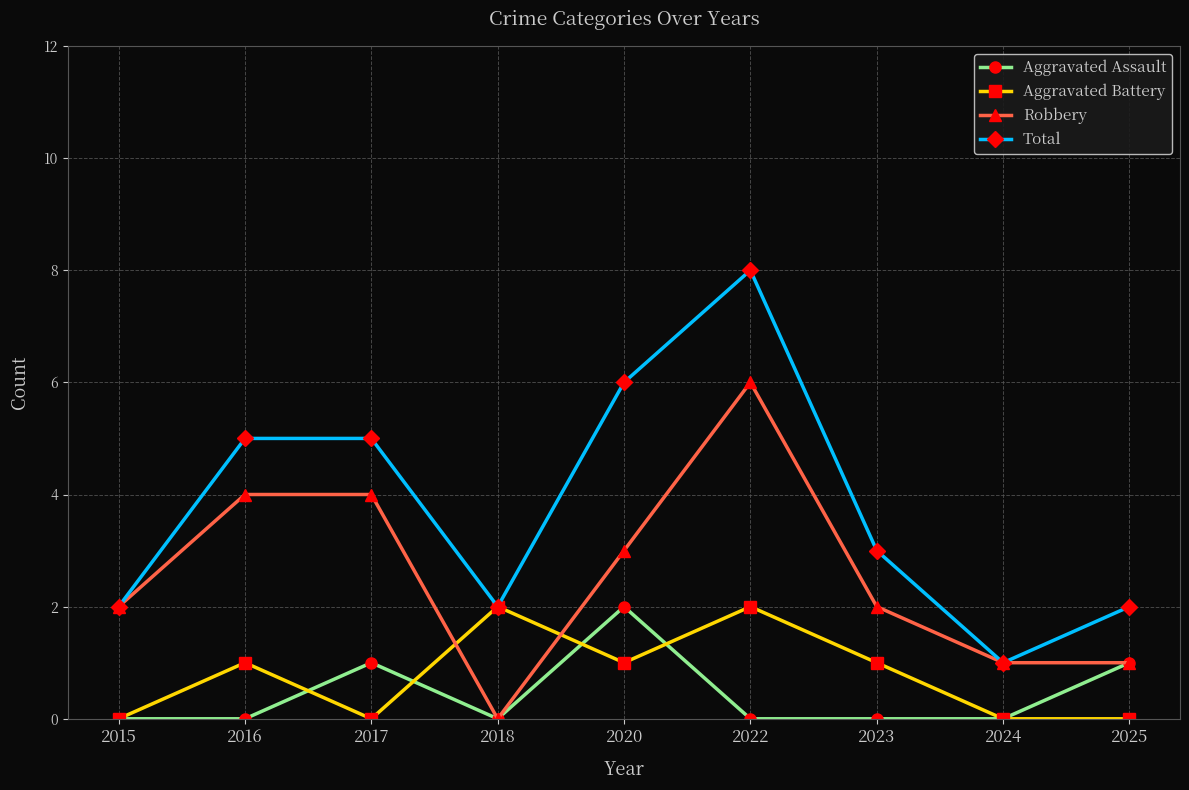

The Aggravated Assault series shows 1 at 2025. True or false?

True